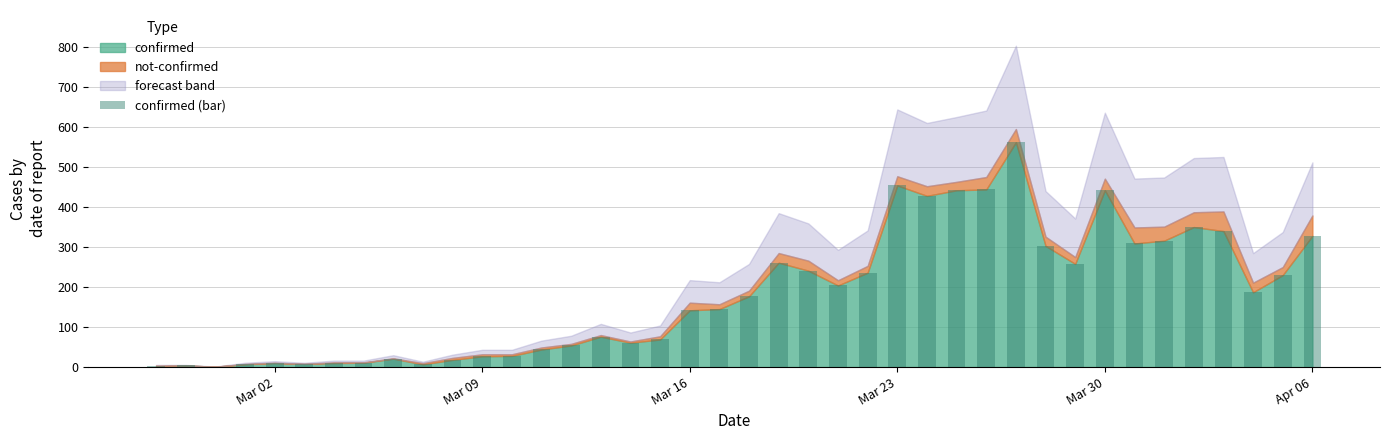

What is the sum of all values?

7257